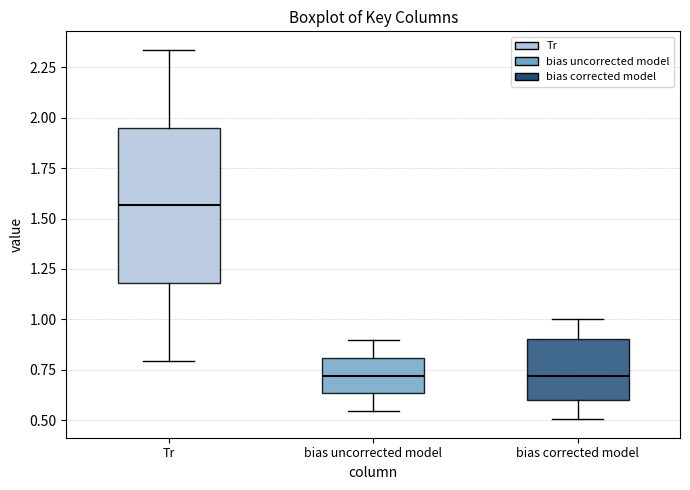

Which box's median line is the highest?

Tr